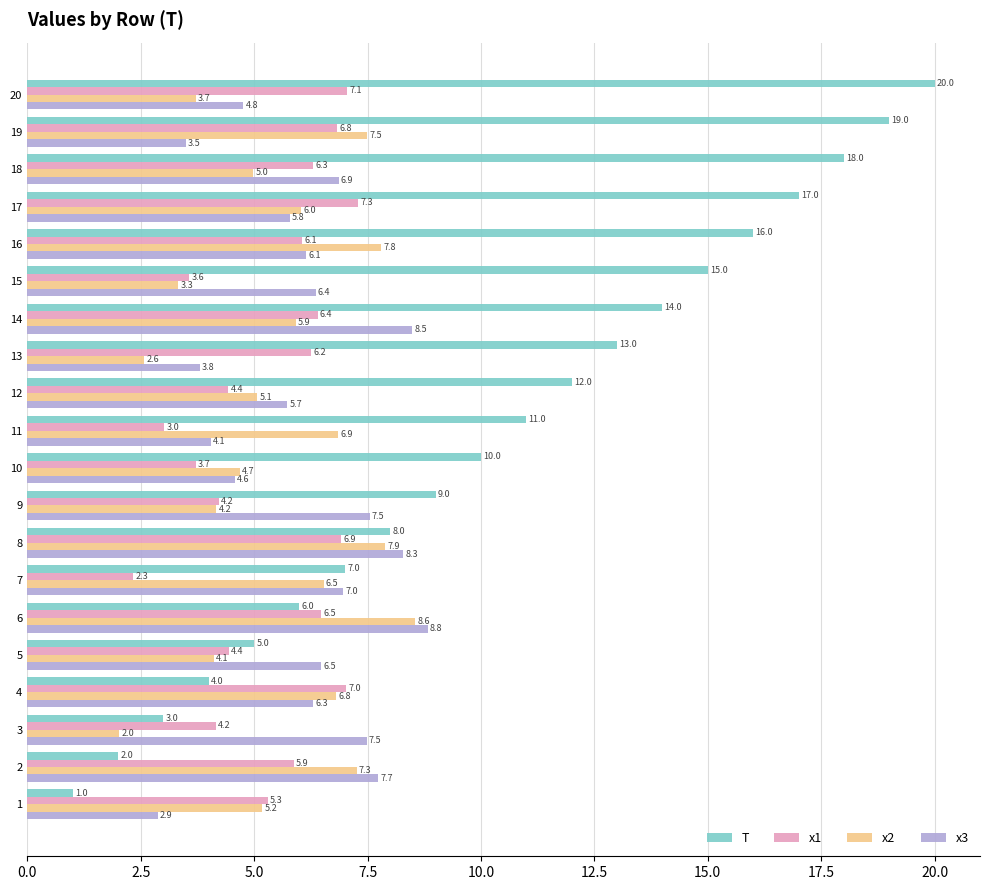

List the series in order of their peak value, highest first.

T, x3, x2, x1